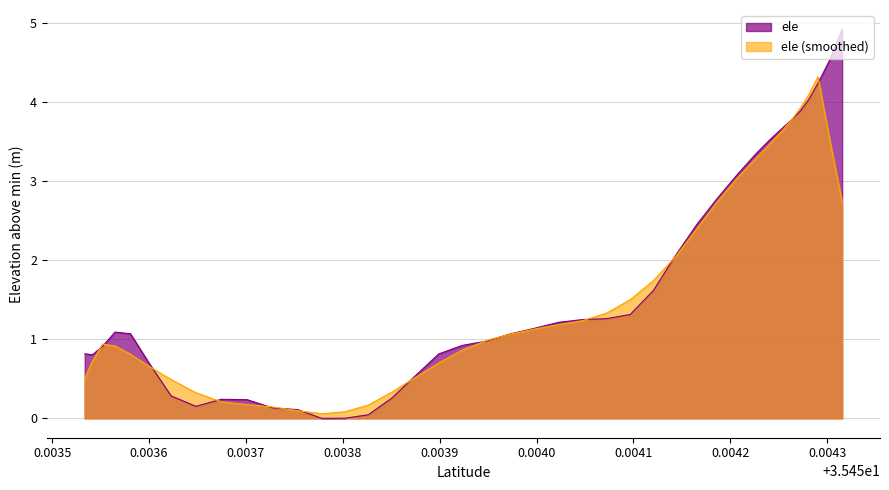

Between 35.4539234218 and 35.4541206219, which is larger?

35.4541206219